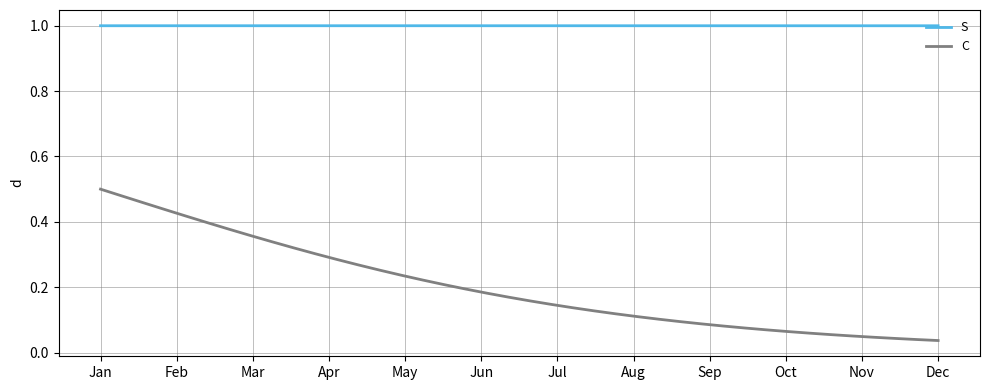

How many lines are shown in the chart?

2